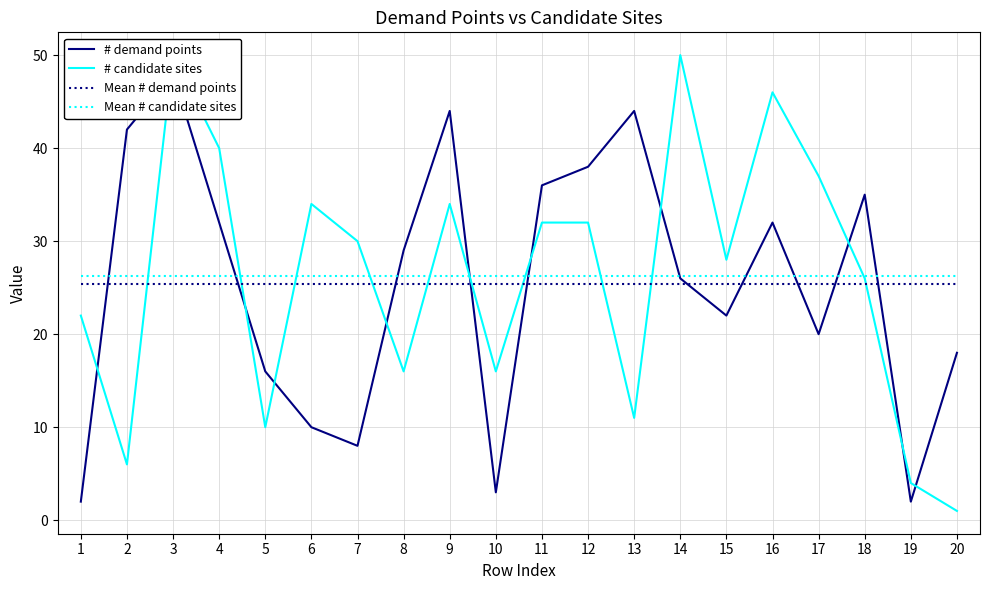

Which series has the largest total across all categories?

# candidate sites